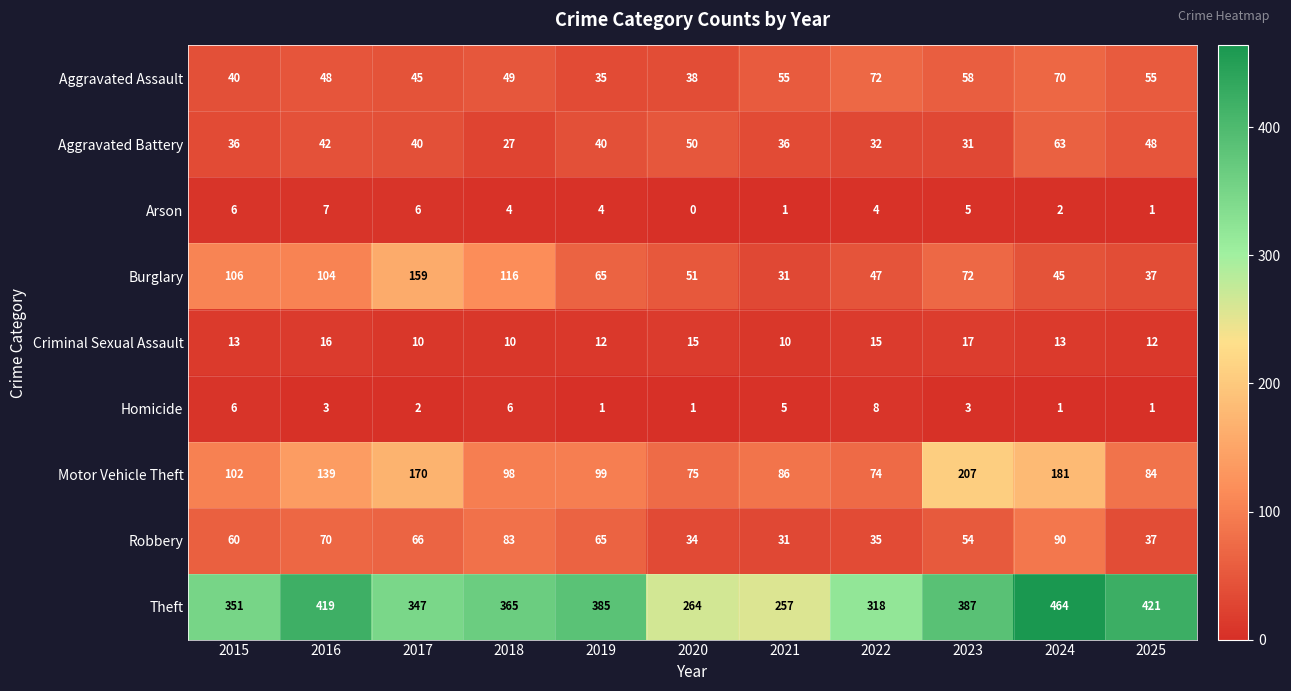

True or false: Aggravated Assault has a value of 58 at 2023.

True